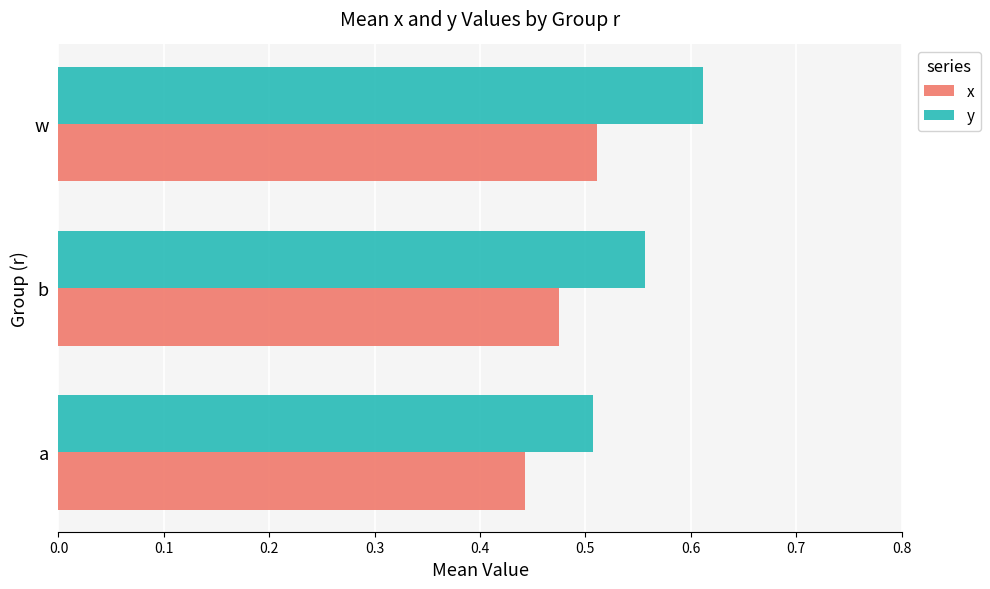

Between a and w, which series saw the biggest shift?

y